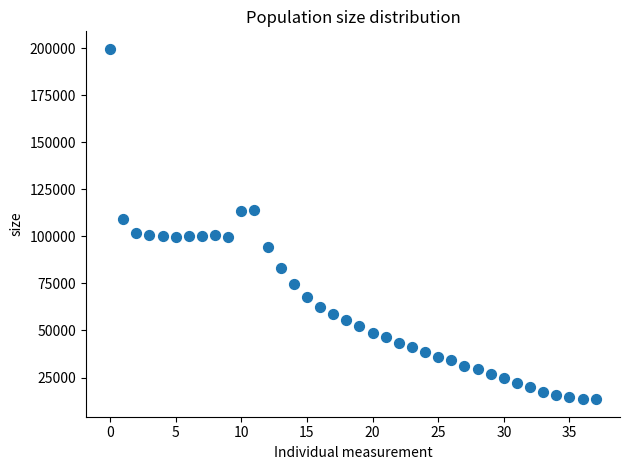

What is the range of Y values (max minus min)?

186090